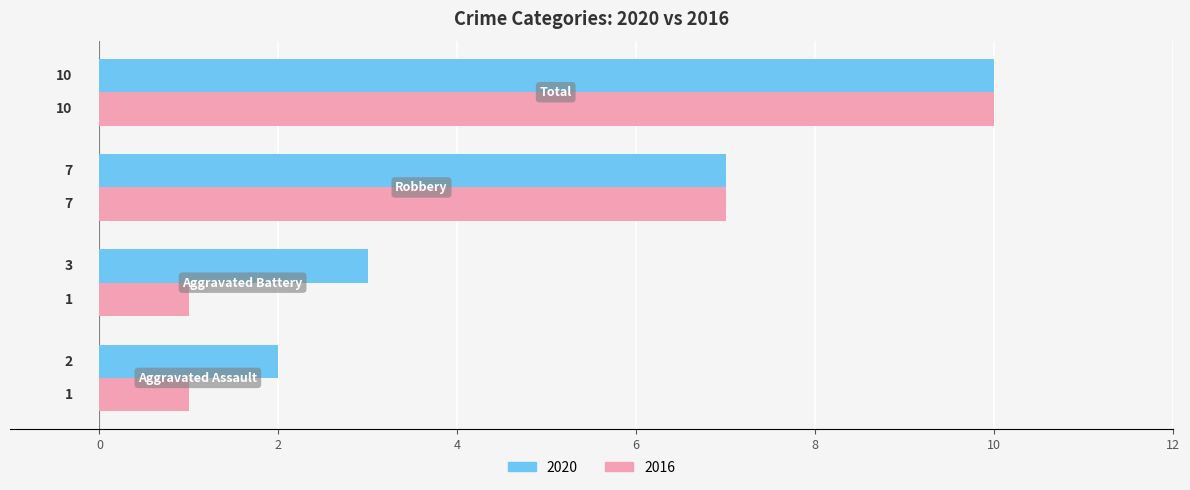

What is the sum of all 2020 values?

22